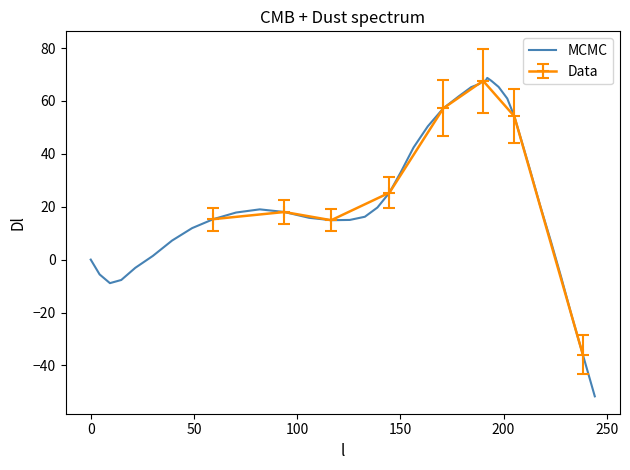

What is the difference between the maximum and minimum values?

120.4